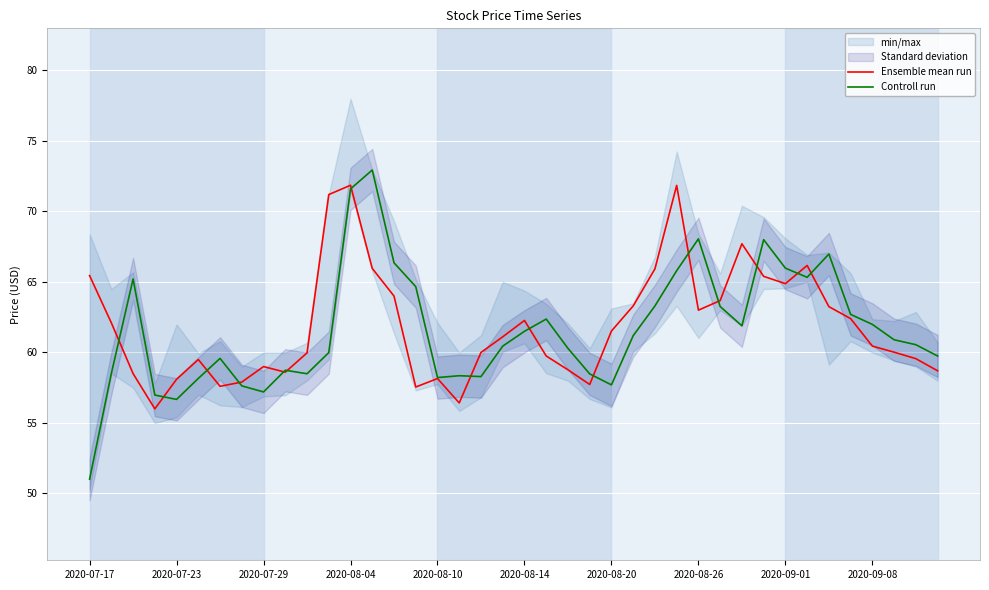

Reading left to right, what are all the values shown in this chart?

Ensemble mean run: 65.5	62.1	58.5	56.0	58.1	59.5	57.6	57.9	59.0	58.6	60.0	71.2	71.9	66.0	64.0	57.5	58.1	56.4	60.0	61.1	62.3	59.8	58.8	57.7	61.5	63.3	65.9	71.8	63.0	63.7	67.7	65.4	64.9	66.2	63.2	62.4	60.5	60.0	59.6	58.7
Controll run: 51.0	58.5	65.2	57.0	56.7	58.2	59.6	57.6	57.2	58.7	58.5	60.0	71.6	72.9	66.4	64.7	58.2	58.4	58.3	60.5	61.5	62.4	60.3	58.5	57.7	61.2	63.3	65.8	68.1	63.3	61.9	68.0	66.0	65.3	67.0	62.7	62.0	60.9	60.5	59.8